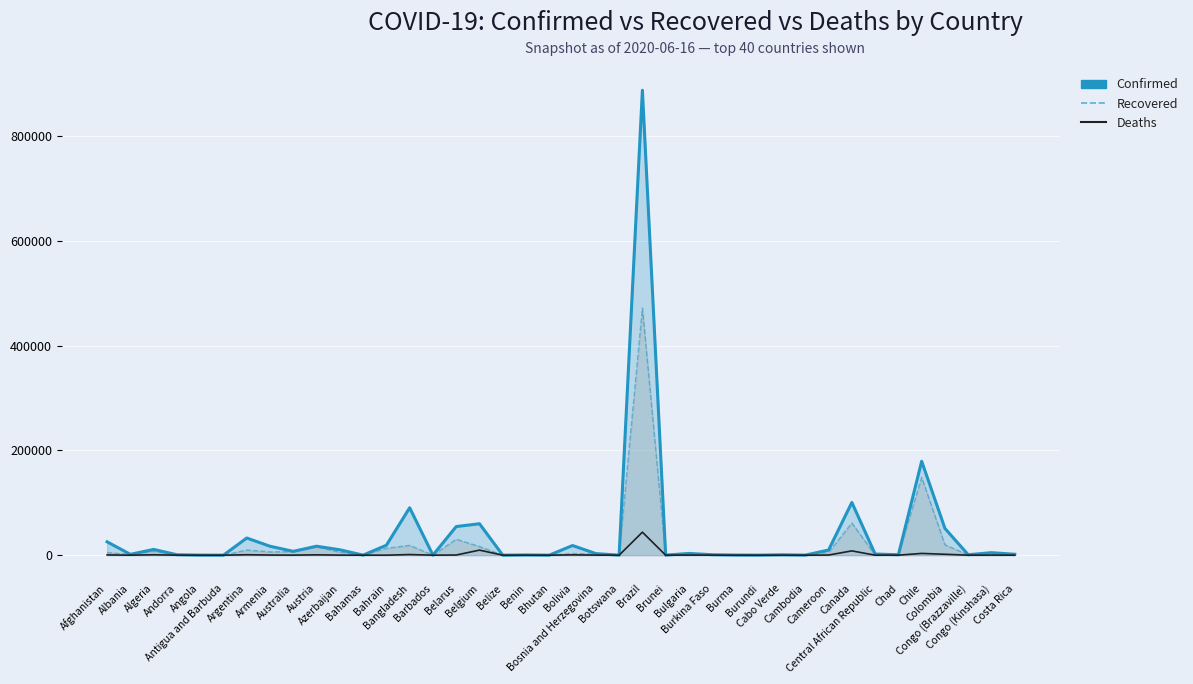

Reading left to right, list all the values displayed in this chart.

Confirmed: Afghanistan=25527	Albania=1590	Algeria=11031	Andorra=853	Angola=142	Antigua and Barbuda=26	Argentina=32785	Armenia=17064	Australia=7347	Austria=17135	Azerbaijan=10324	Bahamas=103	Bahrain=19013	Bangladesh=90619	Barbados=97	Belarus=54680	Belgium=60100	Belize=21	Benin=483	Bhutan=66	Bolivia=18459	Bosnia and Herzegovina=3040	Botswana=60	Brazil=888271	Brunei=141	Bulgaria=3341	Burkina Faso=894	Burma=262	Burundi=85	Cabo Verde=760	Cambodia=128	Cameroon=9864	Canada=100763	Central African Republic=2222	Chad=850	Chile=179436	Colombia=51087	Congo (Brazzaville)=883	Congo (Kinshasa)=4837	Costa Rica=1744
Recovered: Afghanistan=5164	Albania=1055	Algeria=7735	Andorra=789	Angola=64	Antigua and Barbuda=20	Argentina=9891	Armenia=6276	Australia=6851	Austria=16066	Azerbaijan=5739	Bahamas=68	Bahrain=13267	Bangladesh=18731	Barbados=83	Belarus=30420	Belgium=16610	Belize=16	Benin=232	Bhutan=22	Bolivia=3113	Bosnia and Herzegovina=2162	Botswana=24	Brazil=472313	Brunei=138	Bulgaria=1784	Burkina Faso=804	Burma=175	Burundi=45	Cabo Verde=340	Cambodia=125	Cameroon=5570	Canada=61466	Central African Republic=369	Chad=720	Chile=148792	Colombia=19855	Congo (Brazzaville)=391	Congo (Kinshasa)=613	Costa Rica=771
Deaths: Afghanistan=478	Albania=36	Algeria=777	Andorra=51	Angola=6	Antigua and Barbuda=3	Argentina=854	Armenia=285	Australia=102	Austria=678	Azerbaijan=122	Bahamas=11	Bahrain=46	Bangladesh=1209	Barbados=7	Belarus=312	Belgium=9661	Belize=2	Benin=9	Bhutan=0	Bolivia=611	Bosnia and Herzegovina=165	Botswana=1	Brazil=43959	Brunei=2	Bulgaria=176	Burkina Faso=53	Burma=6	Burundi=1	Cabo Verde=7	Cambodia=0	Cameroon=276	Canada=8228	Central African Republic=7	Chad=73	Chile=3362	Colombia=1748	Congo (Brazzaville)=27	Congo (Kinshasa)=112	Costa Rica=12